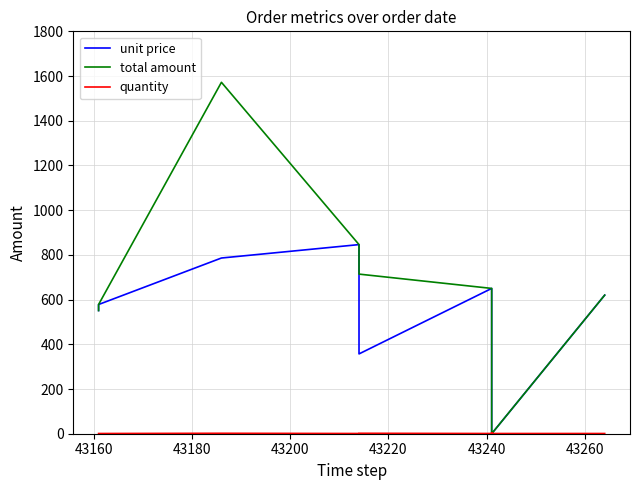

What is the difference between the maximum and minimum values in the total amount series?

1572